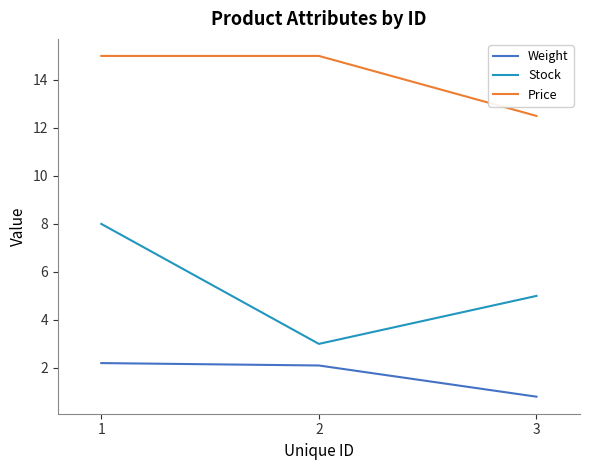

Reading left to right, list all the values displayed in this chart.

Weight: 2.2	2.1	0.8
Stock: 8.0	3.0	5.0
Price: 15.0	15.0	12.5